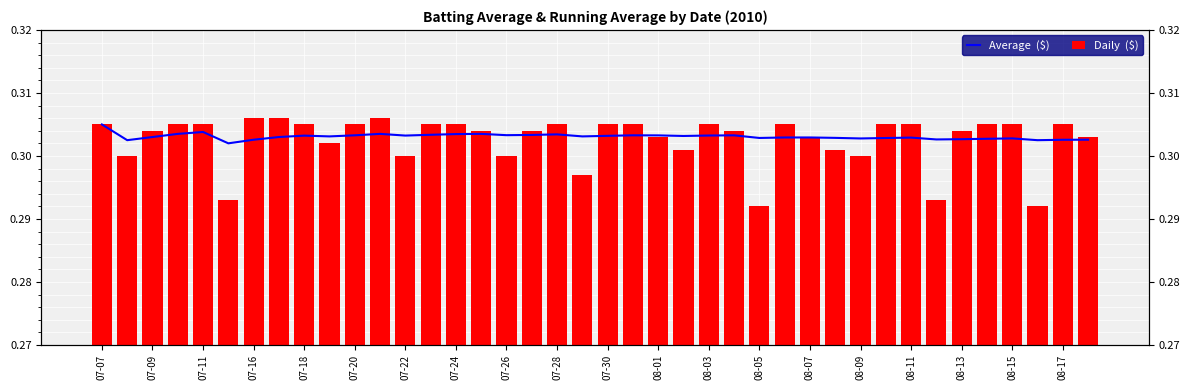

Does the chart contain stacked bars?

No